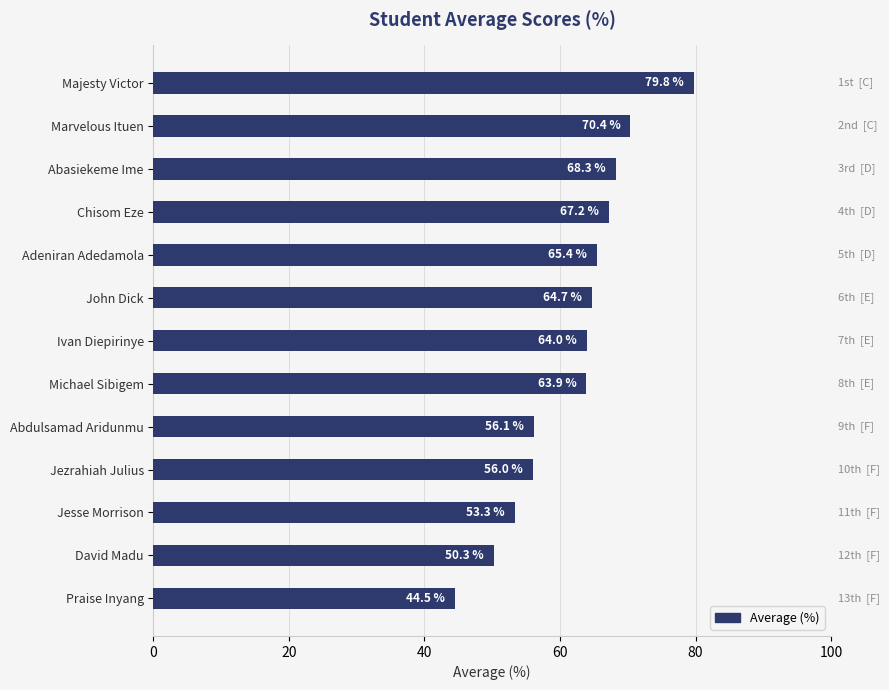

What is the minimum value shown in the chart?

44.5